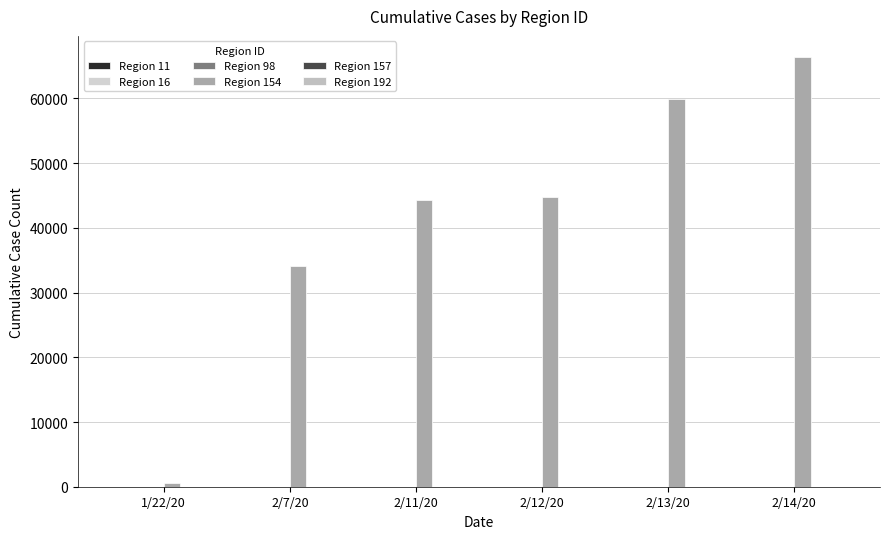

Which series has the widest spread of values?

Region 154